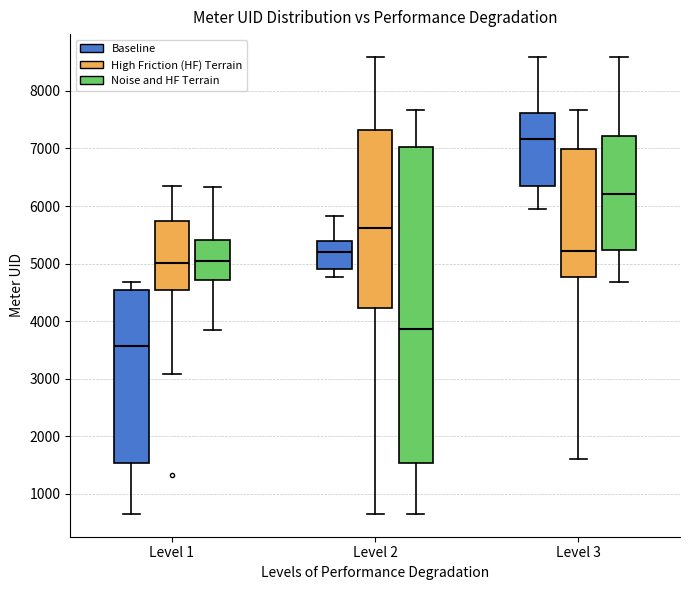

Reading left to right, transcribe this box plot: for each box, give where its median line is, the range the box spans, and where its two whiskers end, as read against the y-axis. The values are not printed on the chart, so give them approximately, as read against the axis.

Level 1 (Baseline): median 3600, box 1500 to 4500, whiskers 600 to 4700
Level 1 (High Friction (HF) Terrain): median 5000, box 4500 to 5700, whiskers 3100 to 6300
Level 1 (Noise and HF Terrain): median 5000, box 4700 to 5400, whiskers 3800 to 6300
Level 2 (Baseline): median 5200, box 4900 to 5400, whiskers 4800 to 5800
Level 2 (High Friction (HF) Terrain): median 5600, box 4200 to 7300, whiskers 600 to 8600
Level 2 (Noise and HF Terrain): median 3900, box 1500 to 7000, whiskers 600 to 7700
Level 3 (Baseline): median 7200, box 6300 to 7600, whiskers 6000 to 8600
Level 3 (High Friction (HF) Terrain): median 5200, box 4800 to 7000, whiskers 1600 to 7700
Level 3 (Noise and HF Terrain): median 6200, box 5200 to 7200, whiskers 4700 to 8600